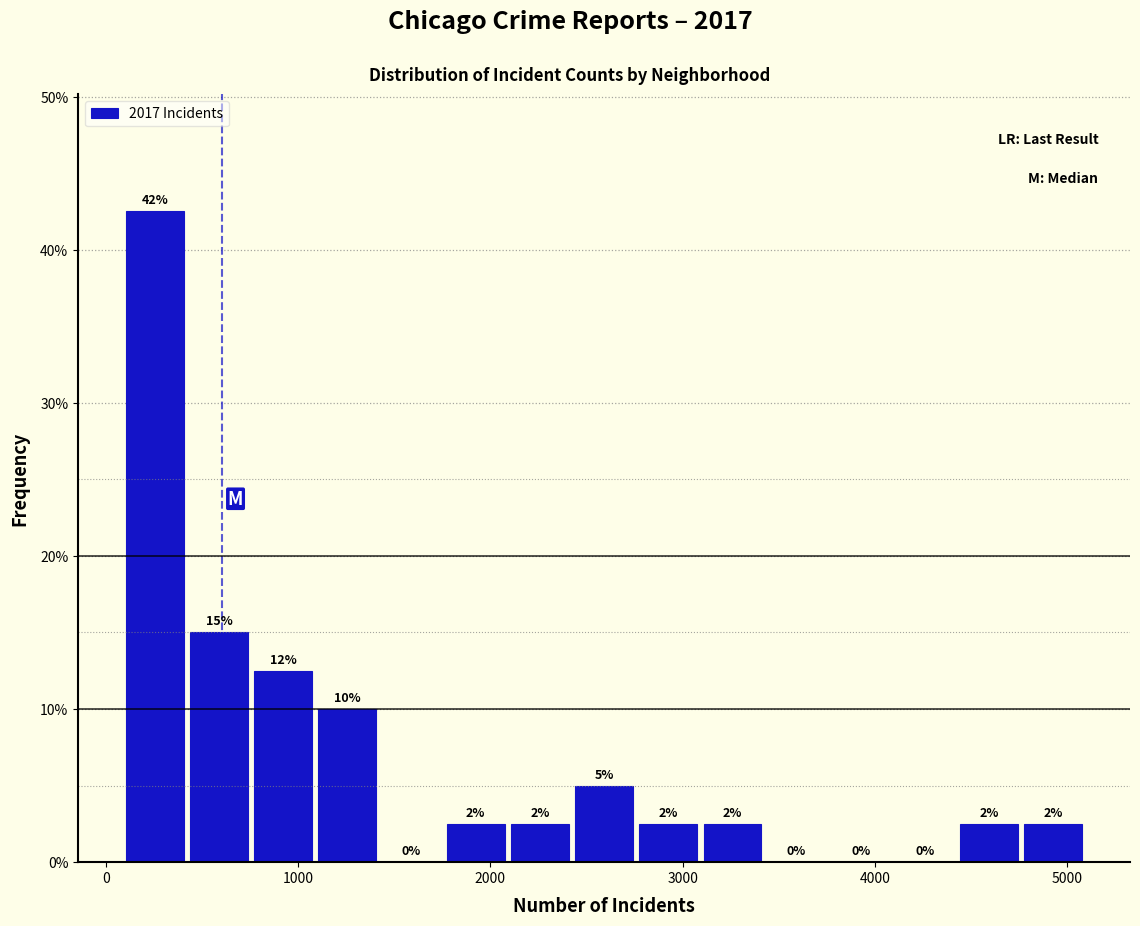

Around what value on the x-axis is the tallest bar? Give the approximate position of its centre, as read against the axis.

300